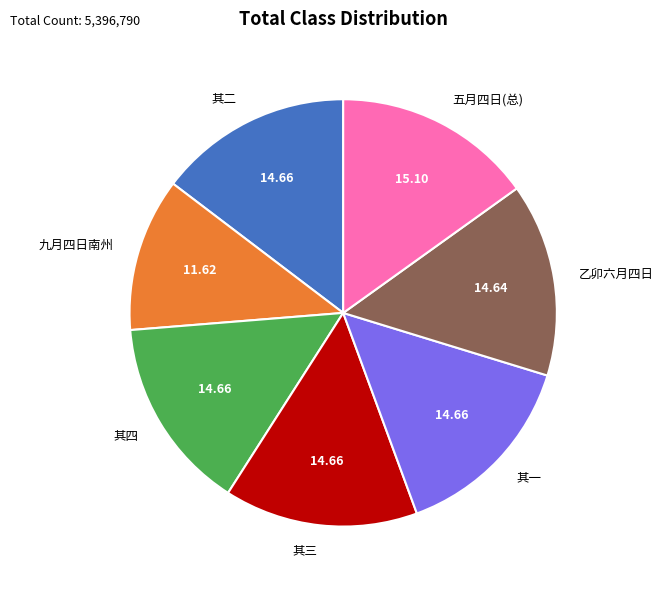

What is the ratio of the value at 其二 to the value at 九月四日南州?

1.3